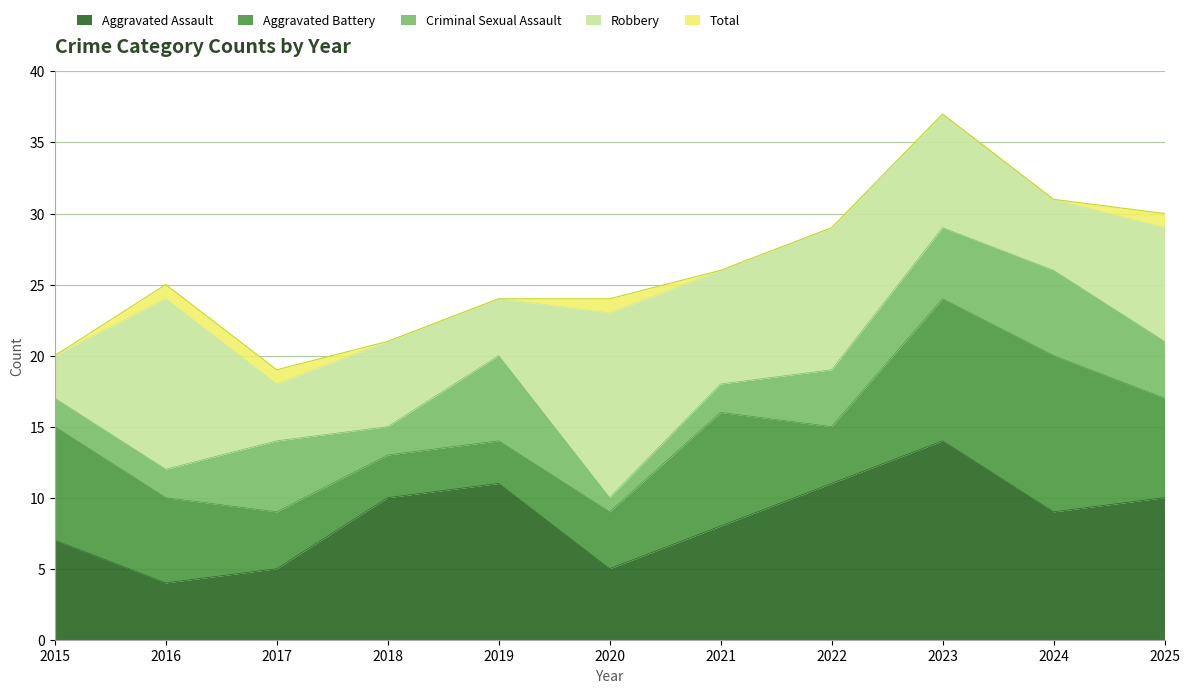

At which label is Aggravated Battery closest to 7?

2025